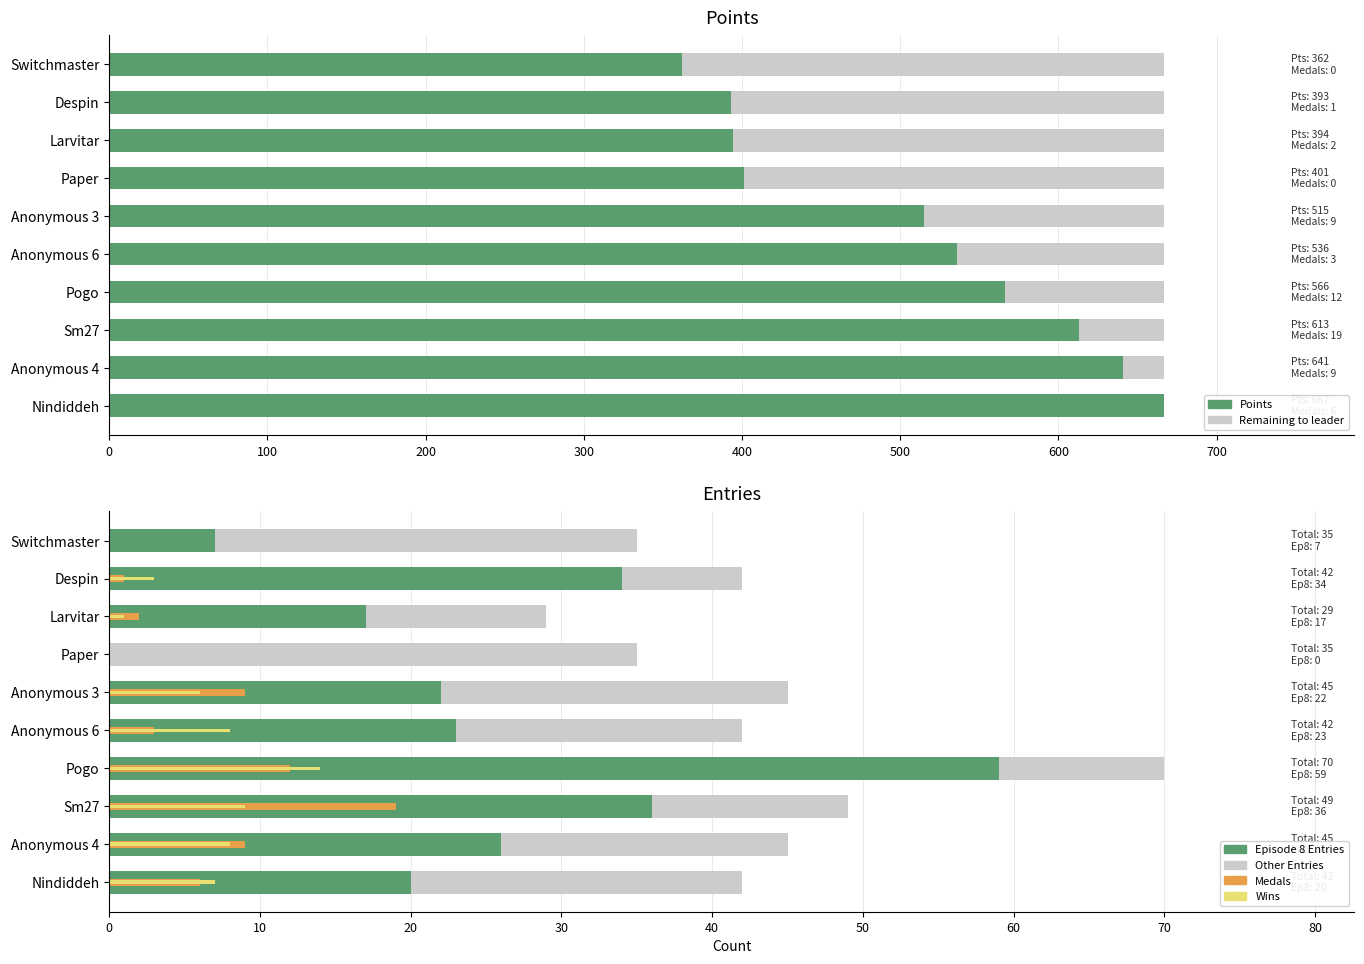

How many values in the Other Entries series are below 19?

4